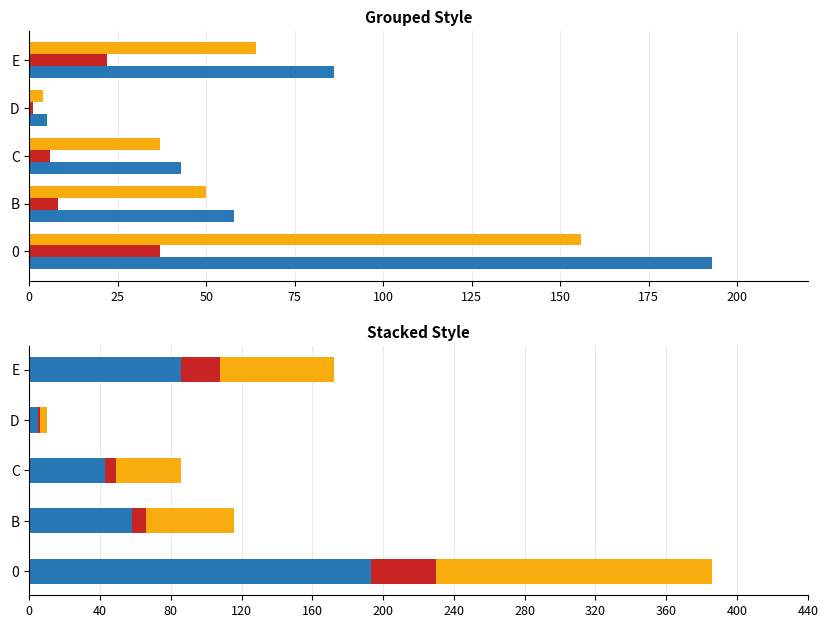

What is the minimum value shown in the chart?

1